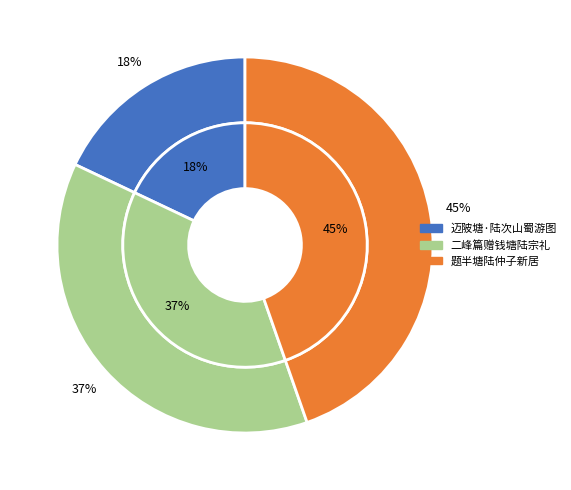

Is there a majority slice in this chart?

No